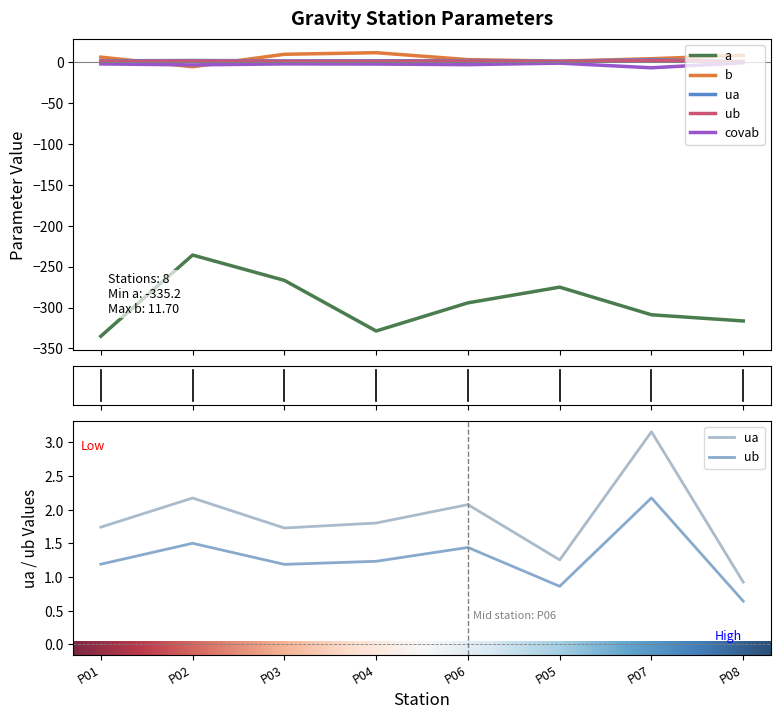

What is the sum of all b values?

39.7